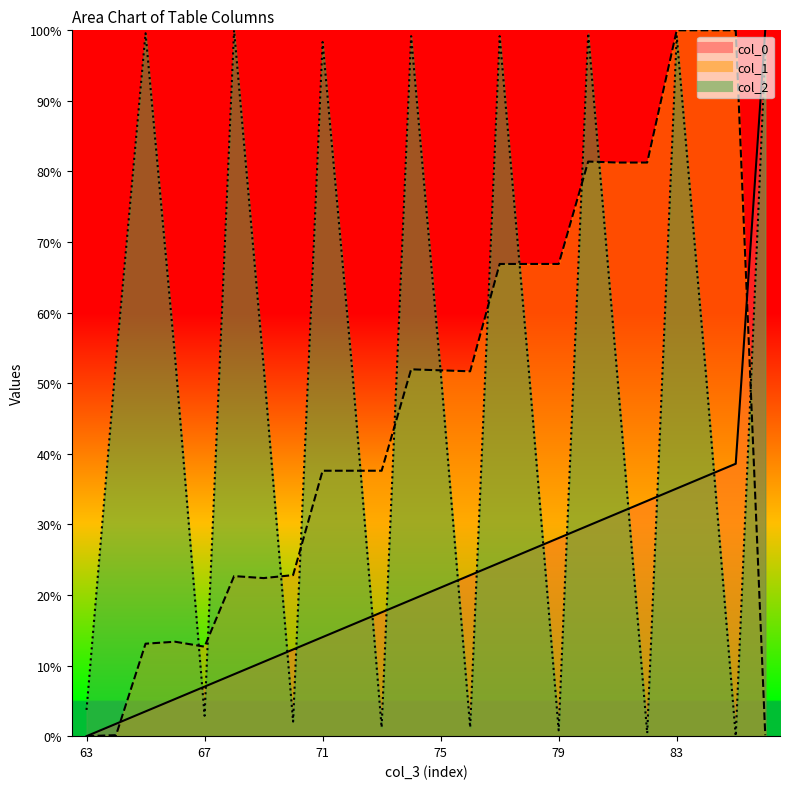

What is the difference between the second highest and second lowest values in the col_1 series?

99.9